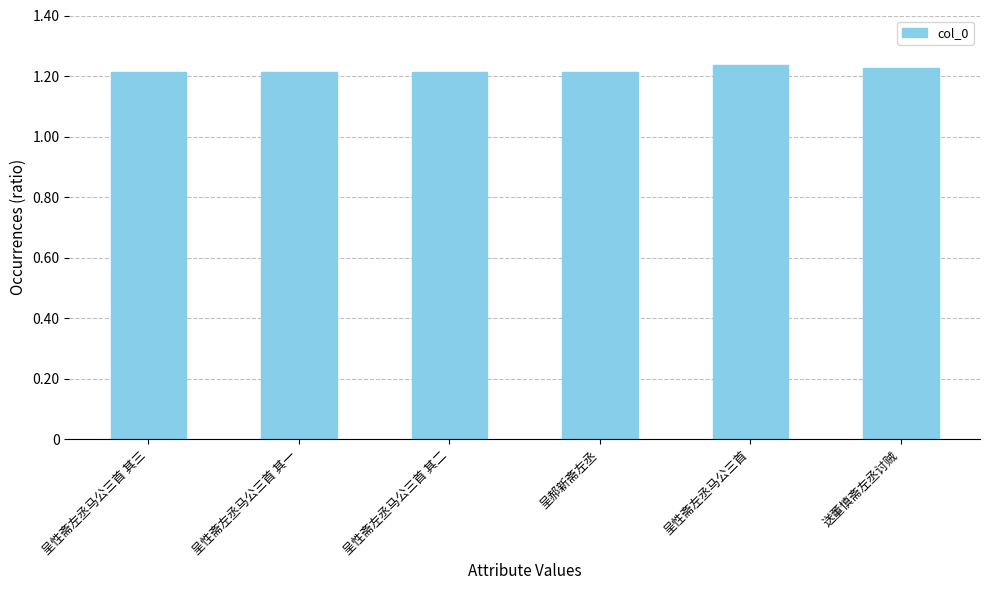

What is the difference between the maximum and minimum values?

23123